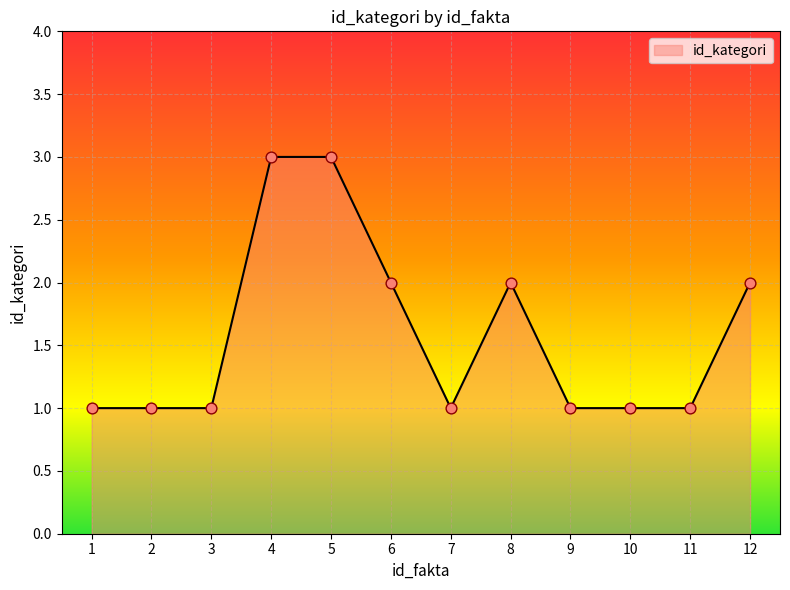

What is the ratio of the value at 11 to the value at 8?

0.5